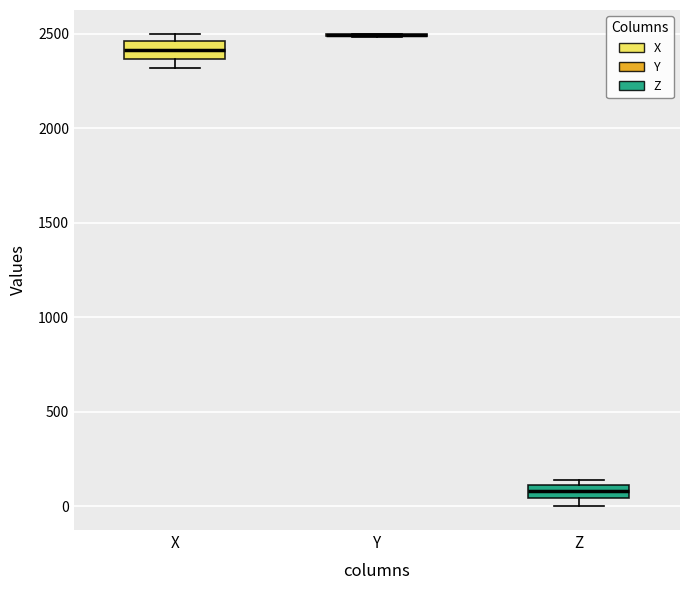

Where is the lower edge of the box for X on the y-axis? The values are not printed on the chart, so give them approximately, as read against the axis.

2350